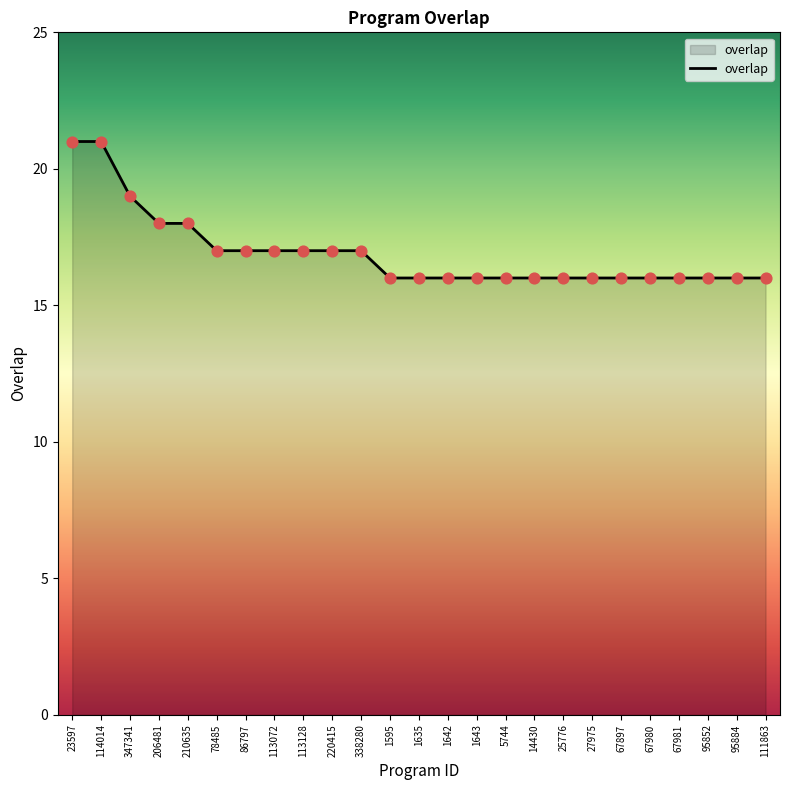

What is the ratio of the value at 347341 to the value at 23597?

0.9